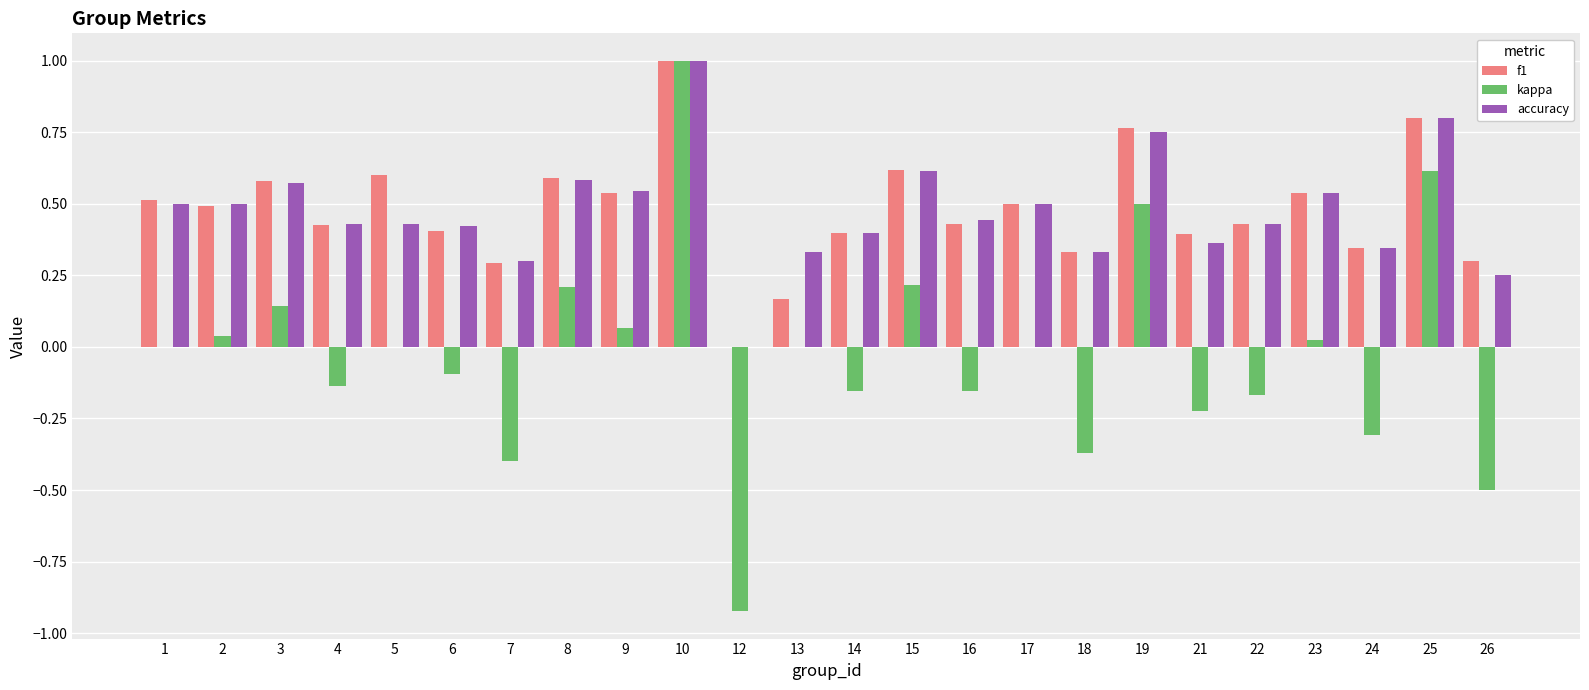

Is it true that accuracy equals 0.6 at 10?

False